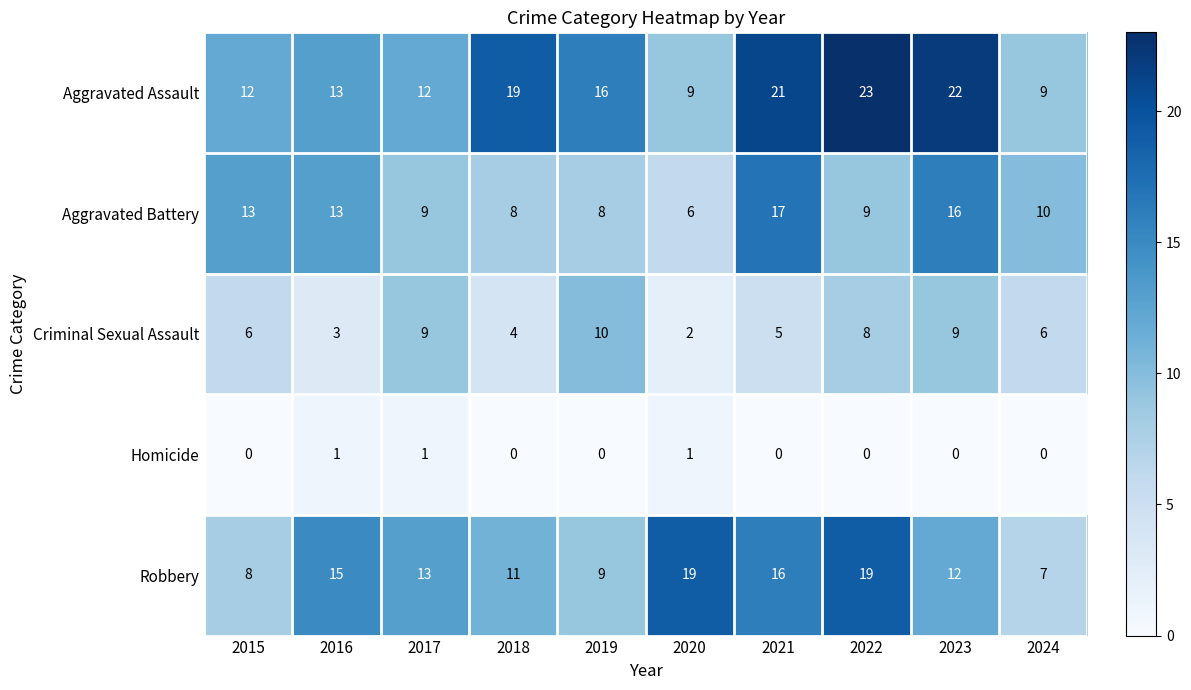

Which series has the largest range (max minus min)?

Aggravated Assault